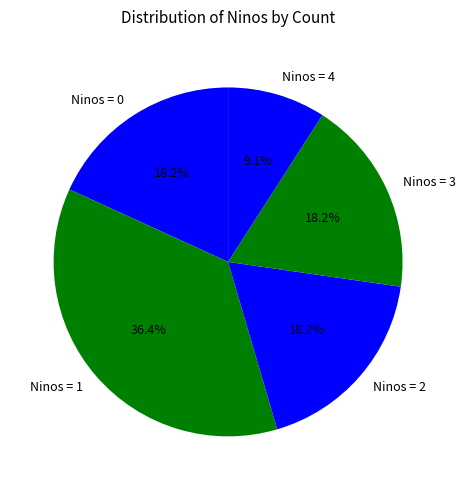

Which category has the smallest portion of the pie?

Ninos = 4